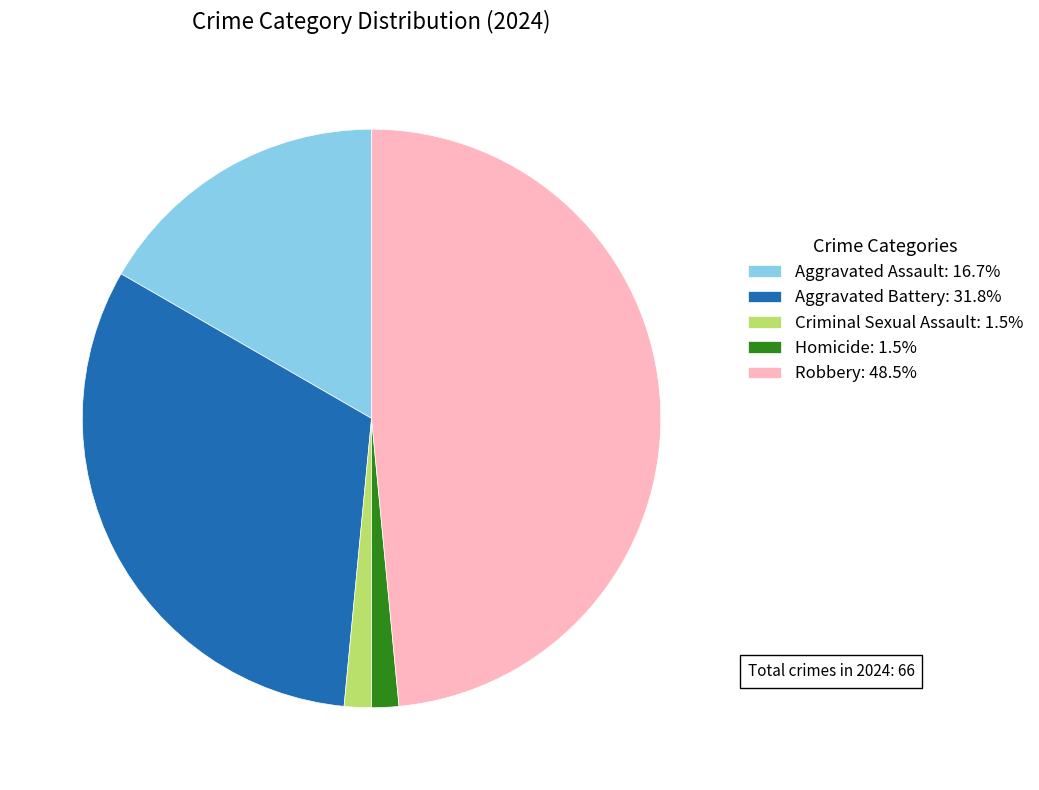

Is there a majority slice in this chart?

No